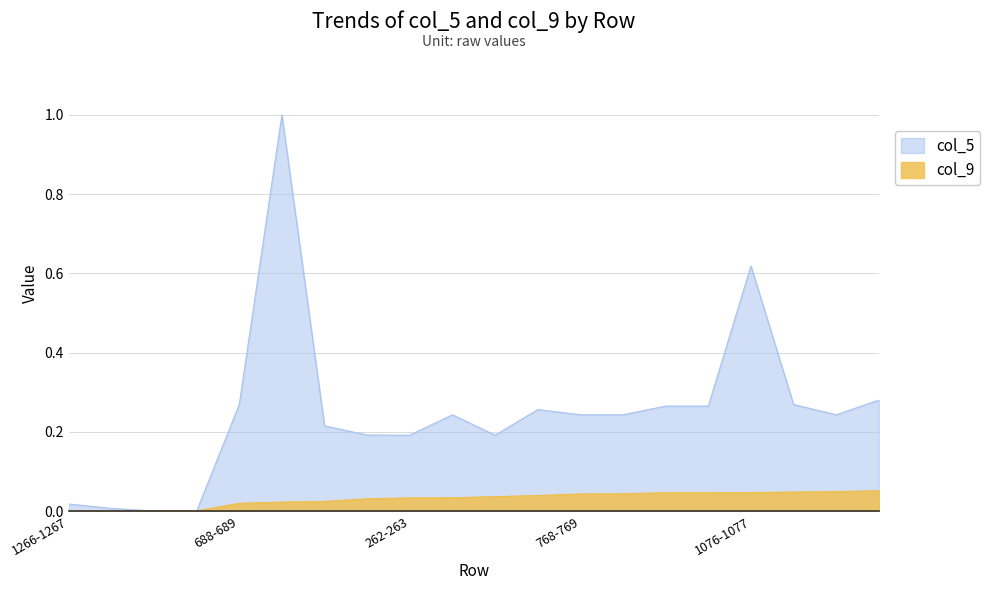

Count the number of categories in the chart.

20